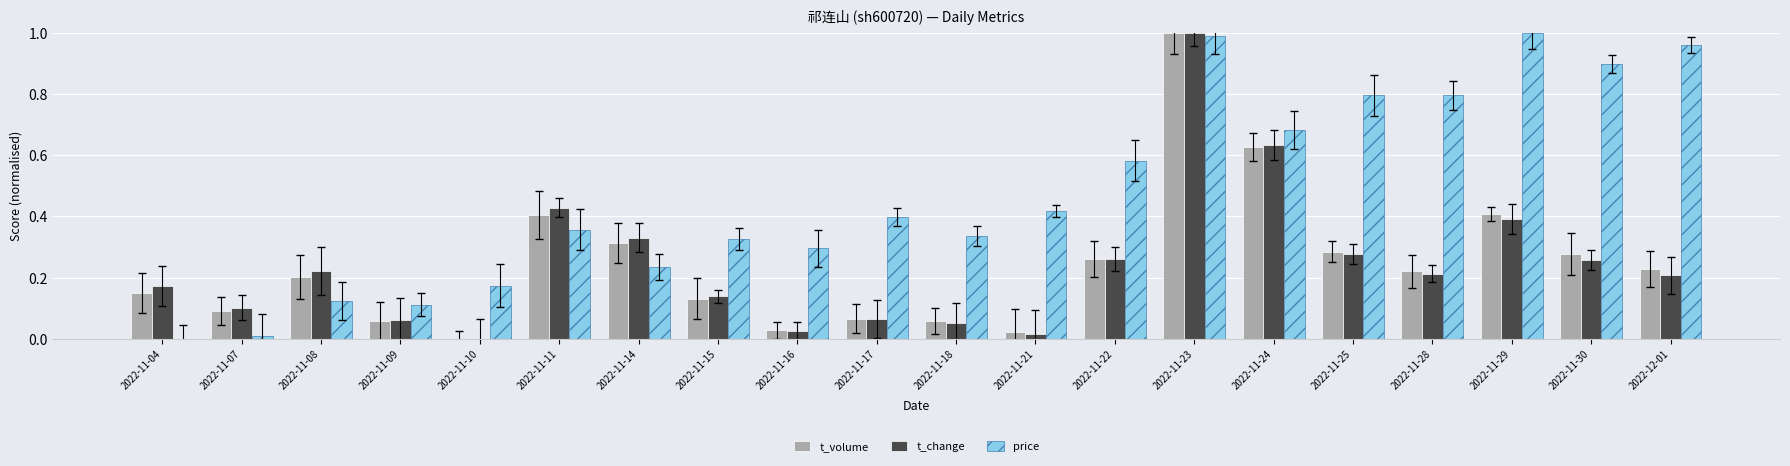

Is it true that t_change equals 0.1 at 2022-11-25?

False